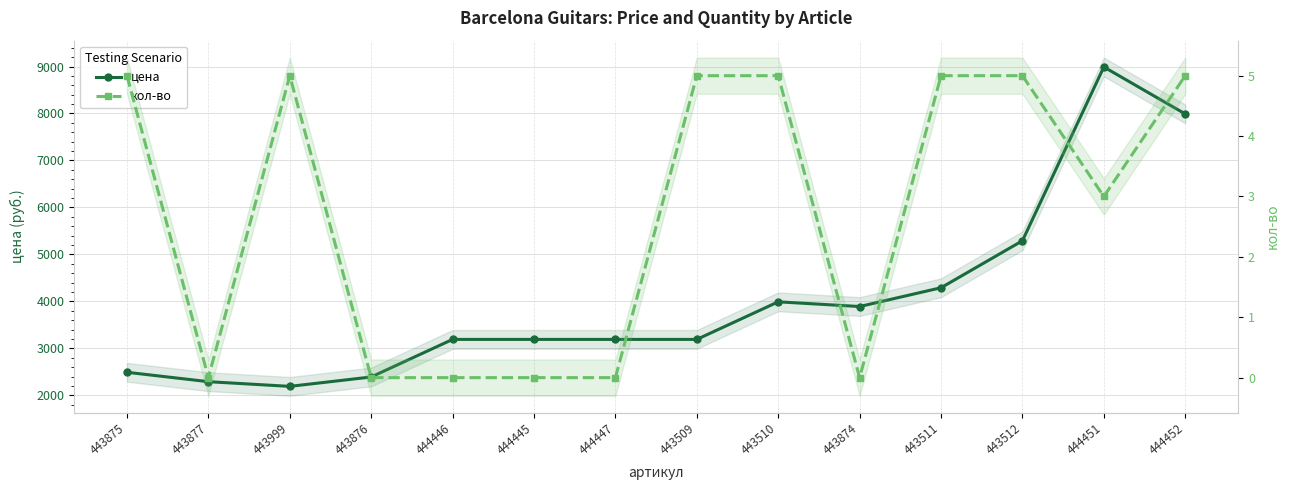

At how many categories does at least one series exceed 8703?

1